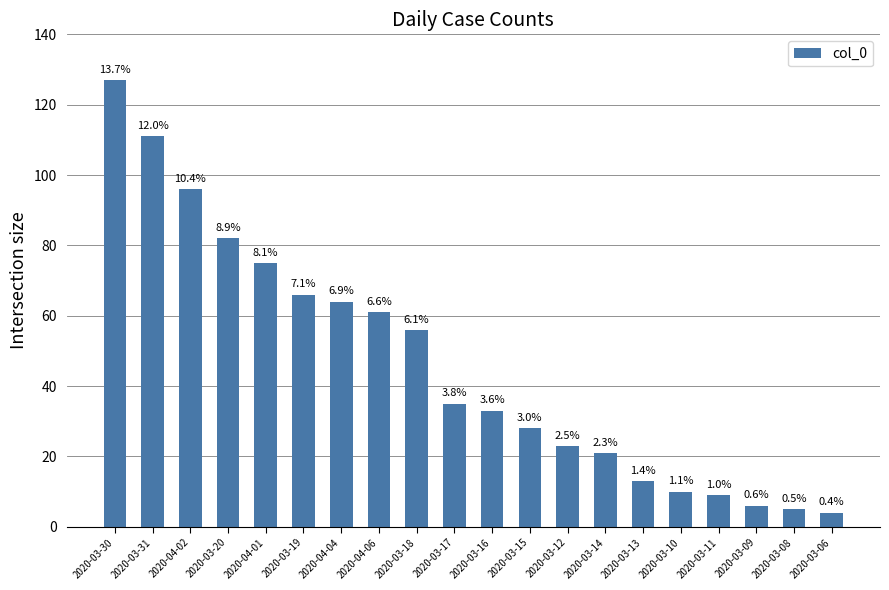

Reading left to right, extract all data points from this chart.

2020-03-30=127	2020-03-31=111	2020-04-02=96	2020-03-20=82	2020-04-01=75	2020-03-19=66	2020-04-04=64	2020-04-06=61	2020-03-18=56	2020-03-17=35	2020-03-16=33	2020-03-15=28	2020-03-12=23	2020-03-14=21	2020-03-13=13	2020-03-10=10	2020-03-11=9	2020-03-09=6	2020-03-08=5	2020-03-06=4